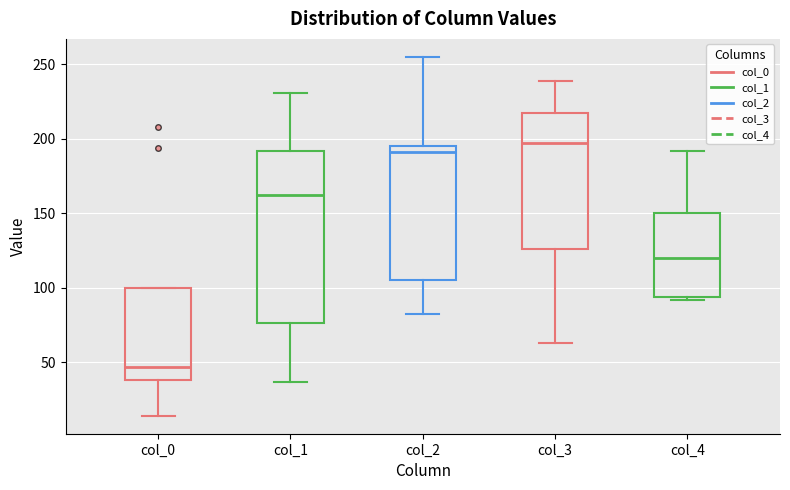

Reading left to right, read every box against the y-axis: the position of its median line, the range the box covers, and the ends of its whiskers. The values are not printed on the chart, so give them approximately, as read against the axis.

col_0: median 45, box 40 to 100, whiskers 15 to 100
col_1: median 160, box 75 to 190, whiskers 35 to 230
col_2: median 190, box 105 to 195, whiskers 80 to 255
col_3: median 195, box 125 to 215, whiskers 65 to 240
col_4: median 120, box 95 to 150, whiskers 90 to 190